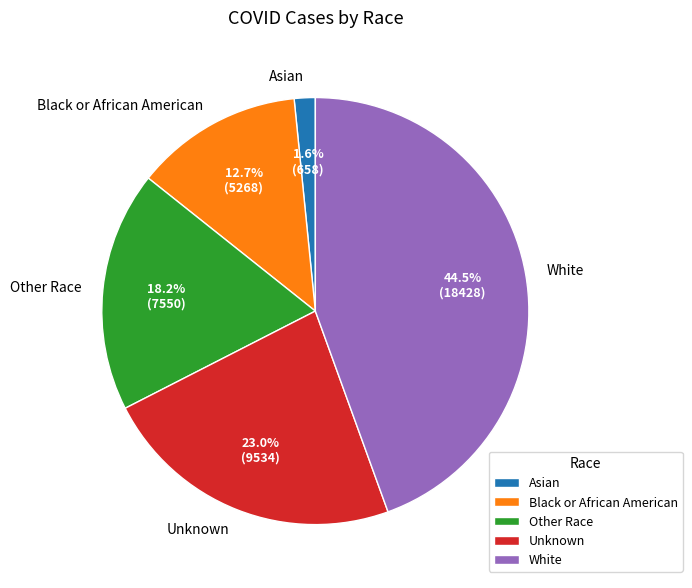

Count the number of slices in the pie.

5